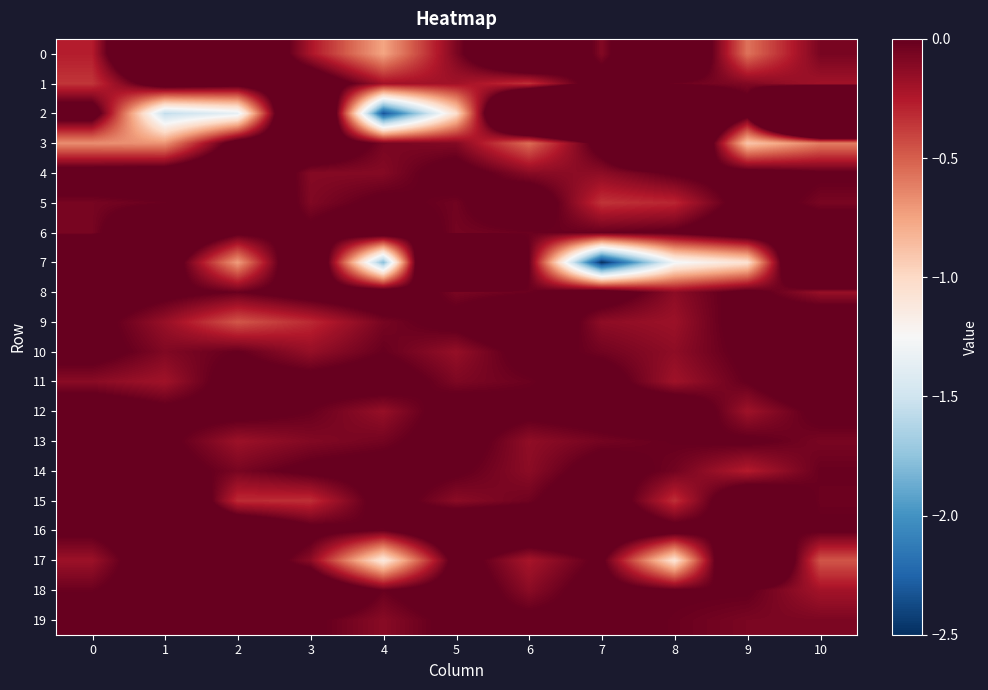

Which series changed the most between 4 and 6?

2